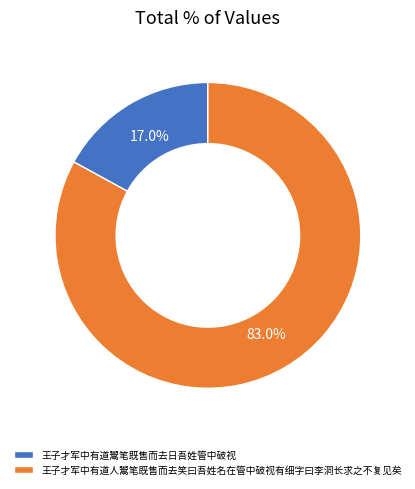

How many segments does this pie chart have?

2